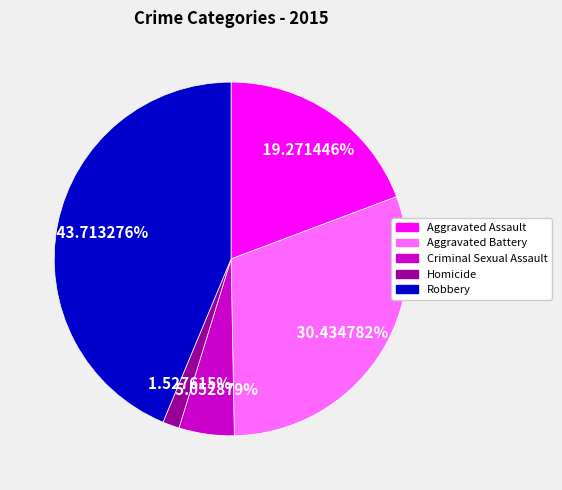

Does any single category account for the majority?

No